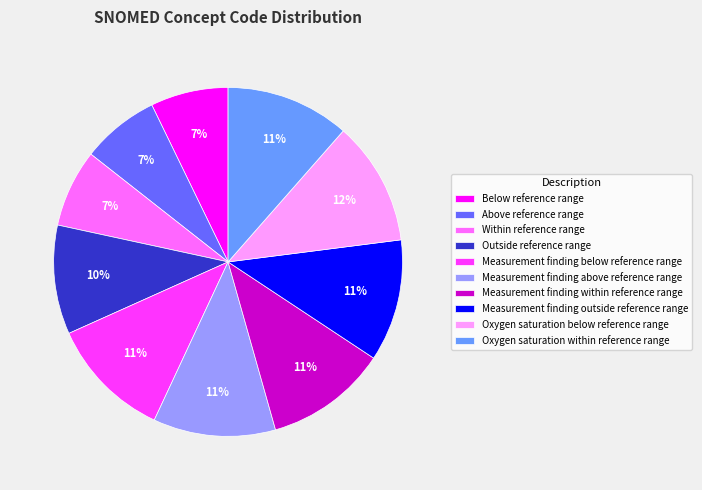

Does any single category account for the majority?

No